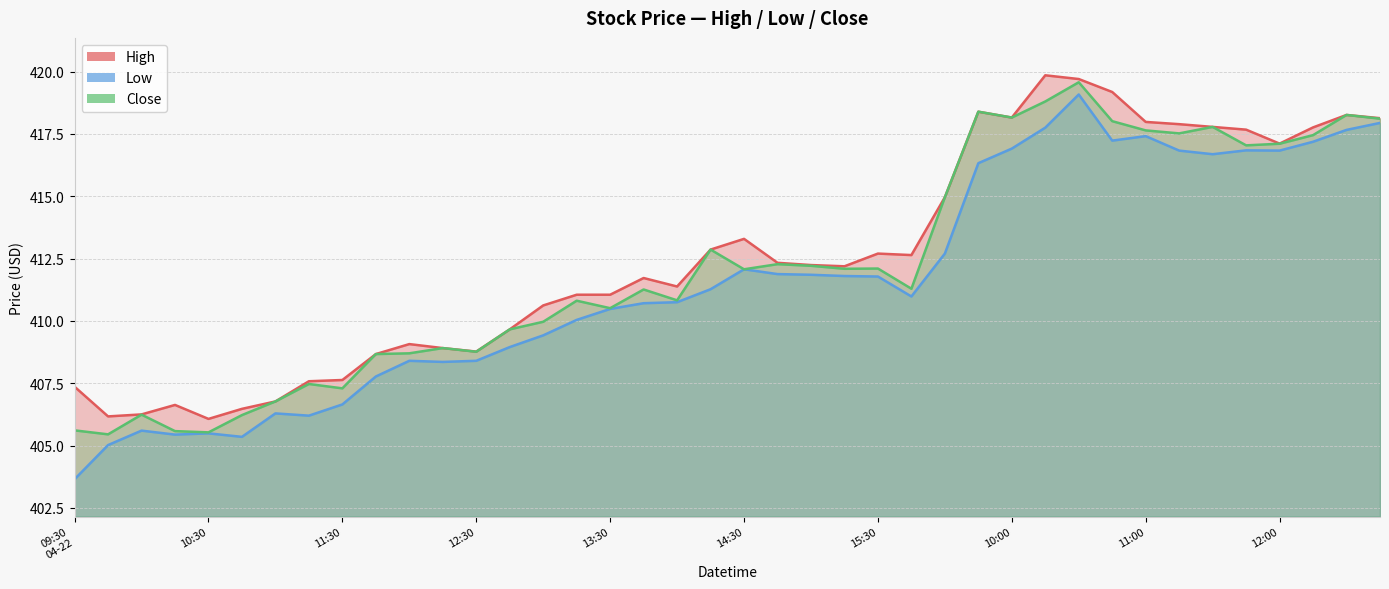

At which label does Close reach its minimum?

09:45